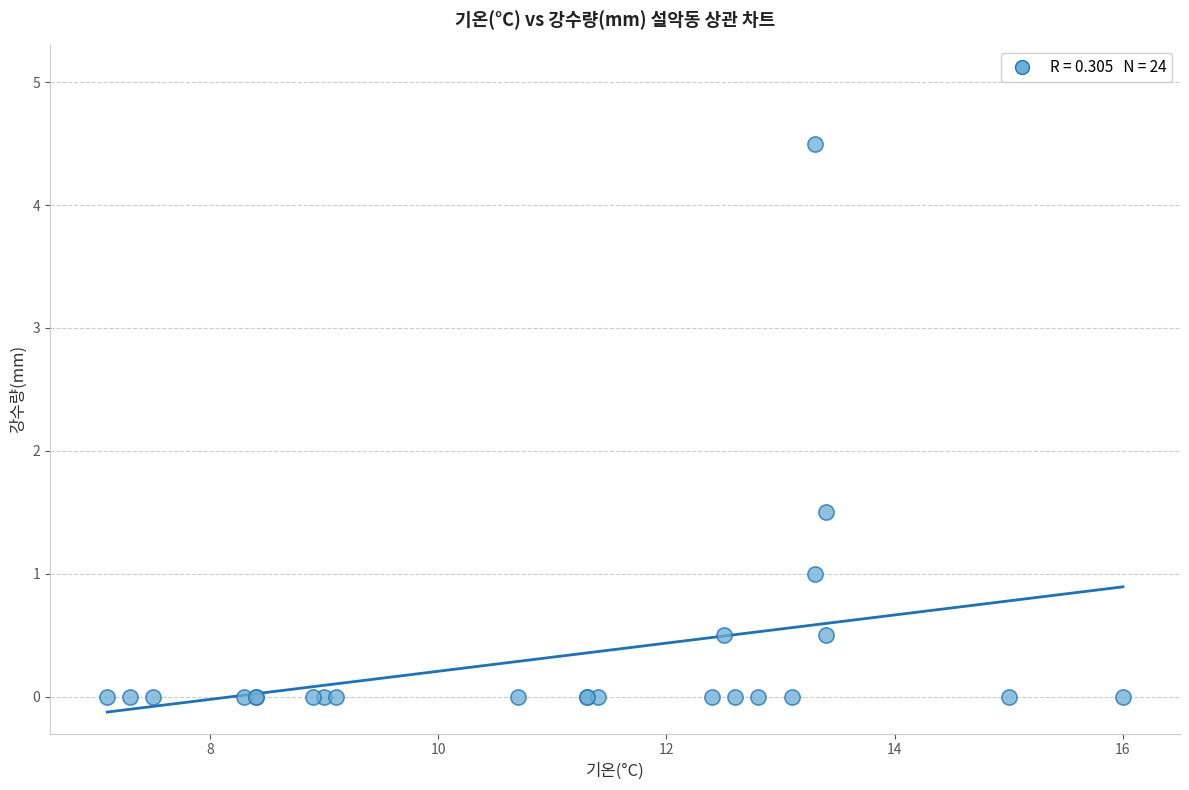

What Y value in the scatter plot is closest to 2?

1.5